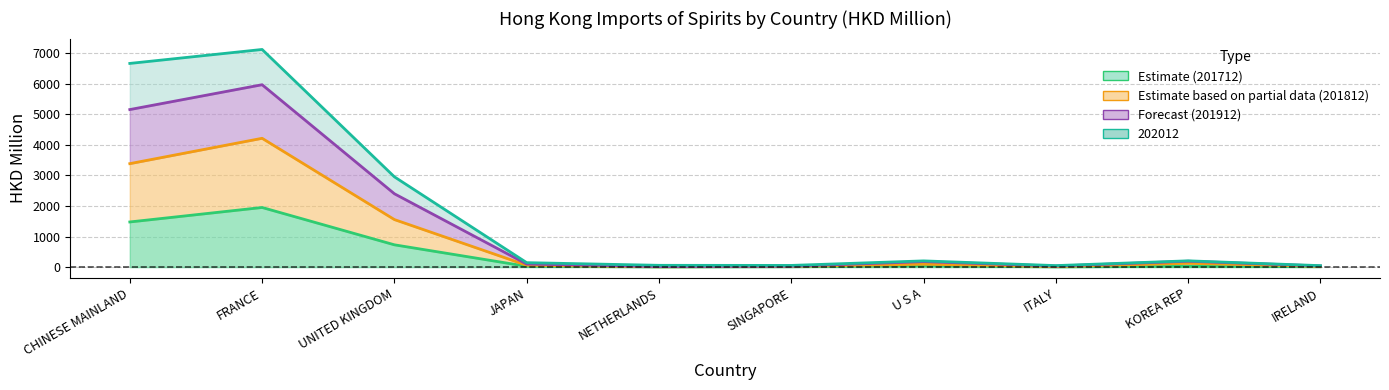

What is the total value across all series at SINGAPORE?

87.3